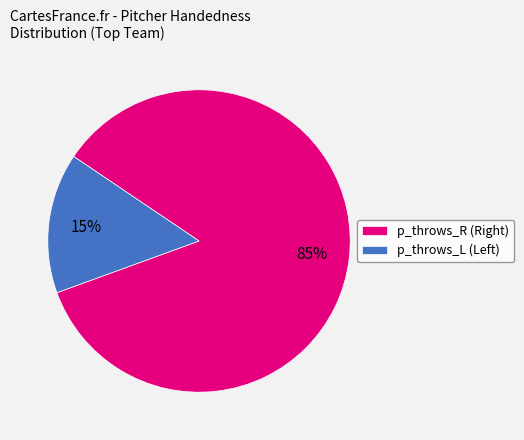

Rank the categories by value from highest to lowest.

p_throws_R, p_throws_L